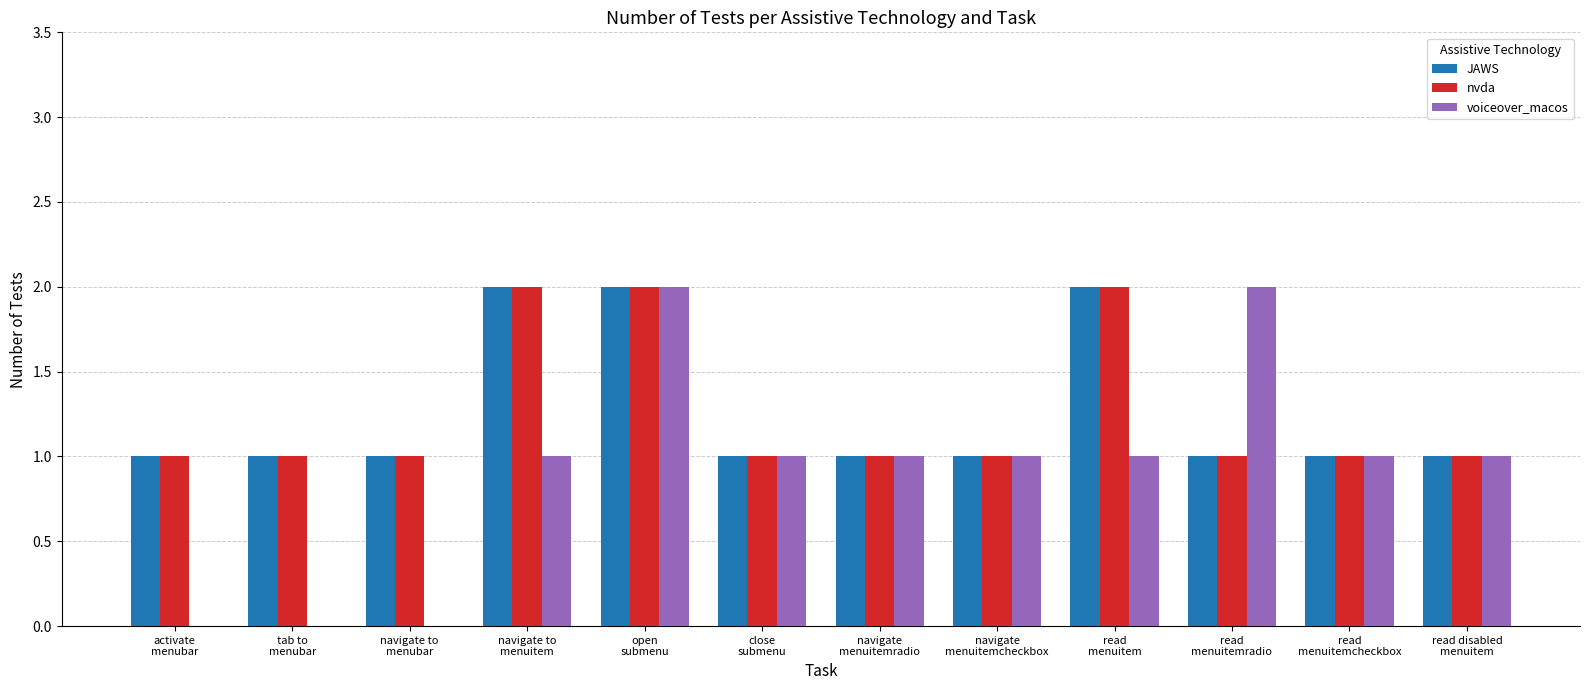

What are all the series names shown in the legend?

JAWS, nvda, voiceover_macos